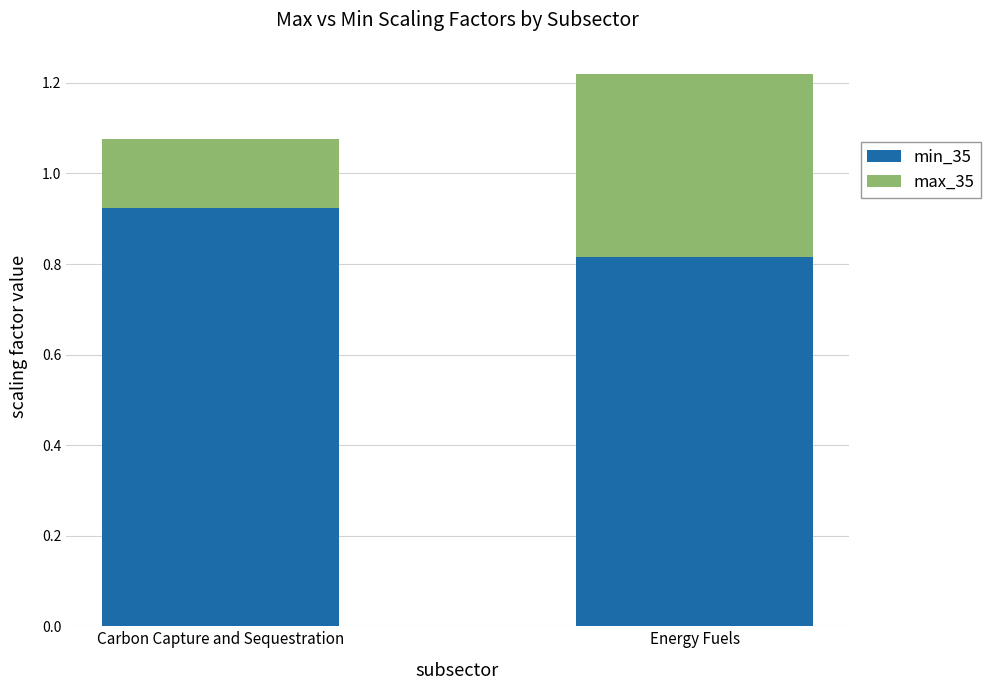

The min_35 series shows 0.4 at Energy Fuels. True or false?

False